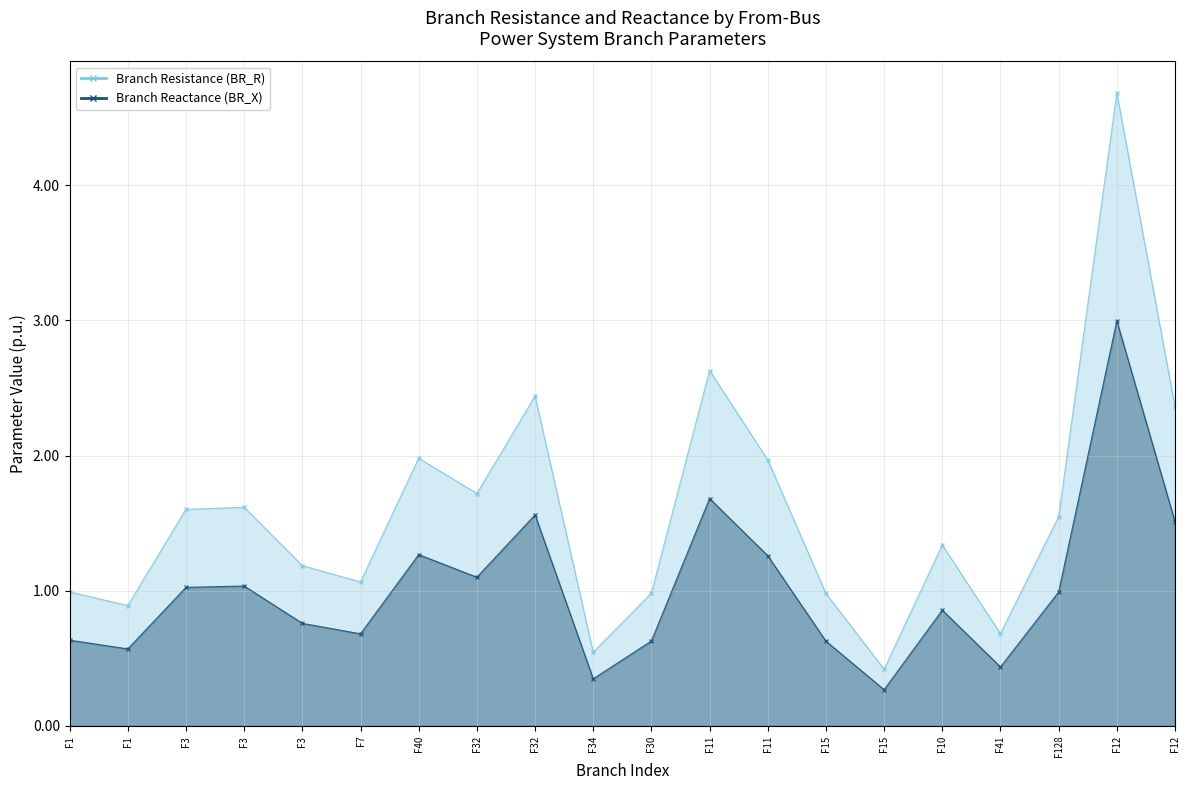

At which label is BR_R closest to 2?

F40